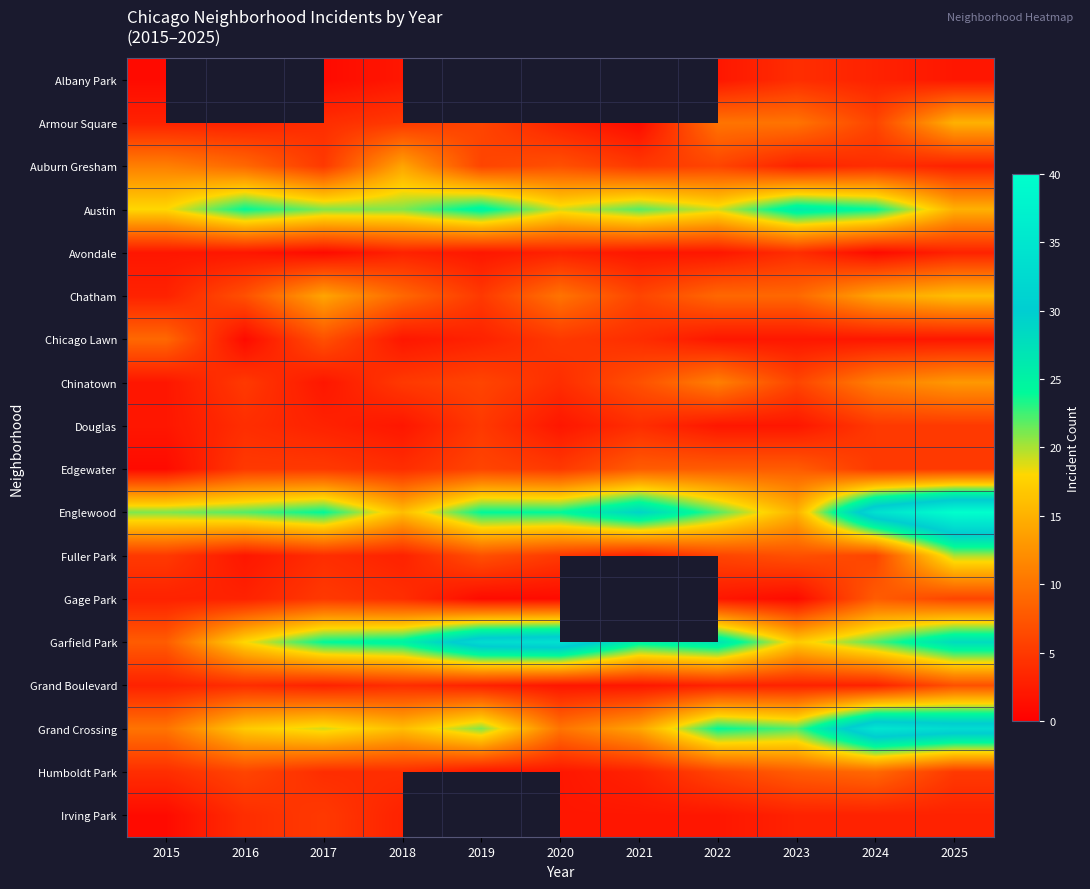

What is the difference between the Auburn Gresham values at 2016 and 2017?

4.0